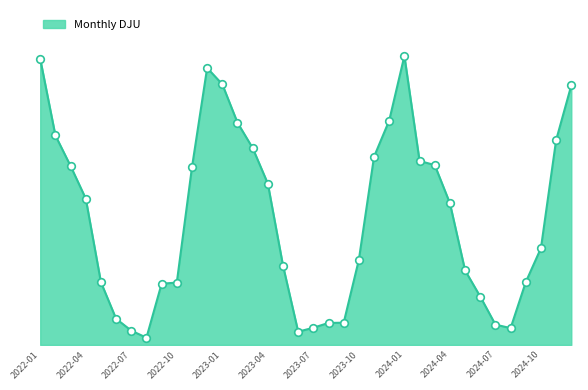

Does the chart have visible grid lines?

No